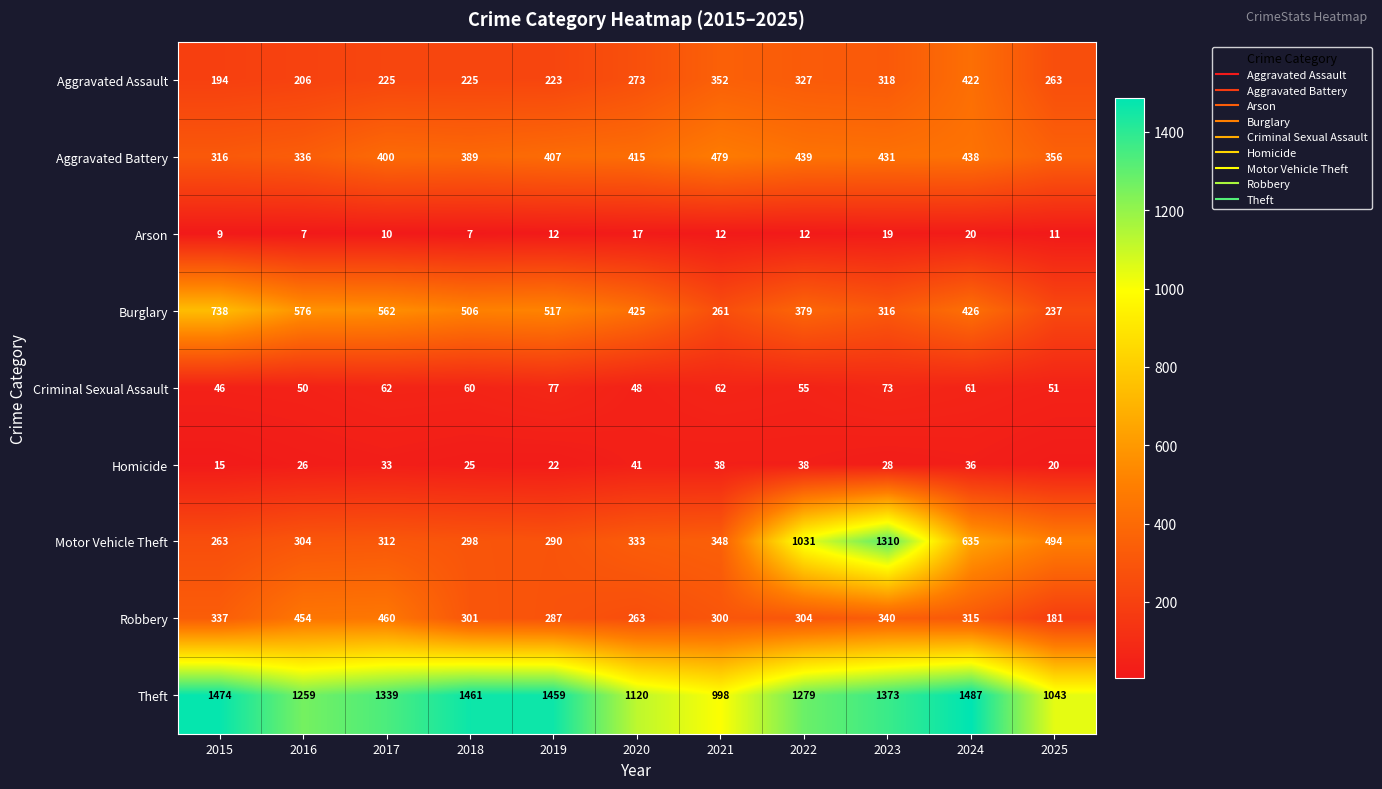

Is it true that Homicide equals 41 at 2020?

True